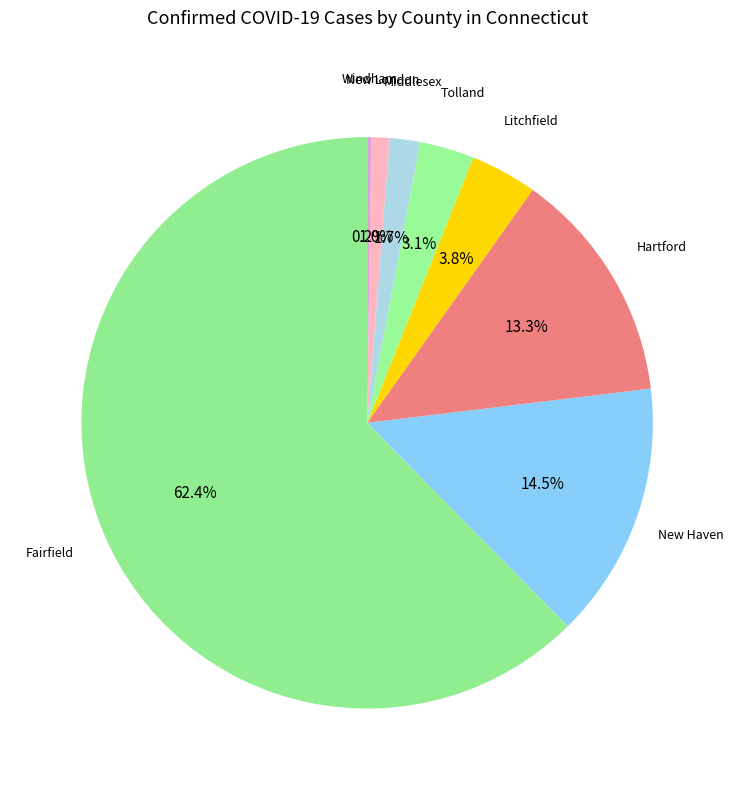

What is the majority slice?

Fairfield